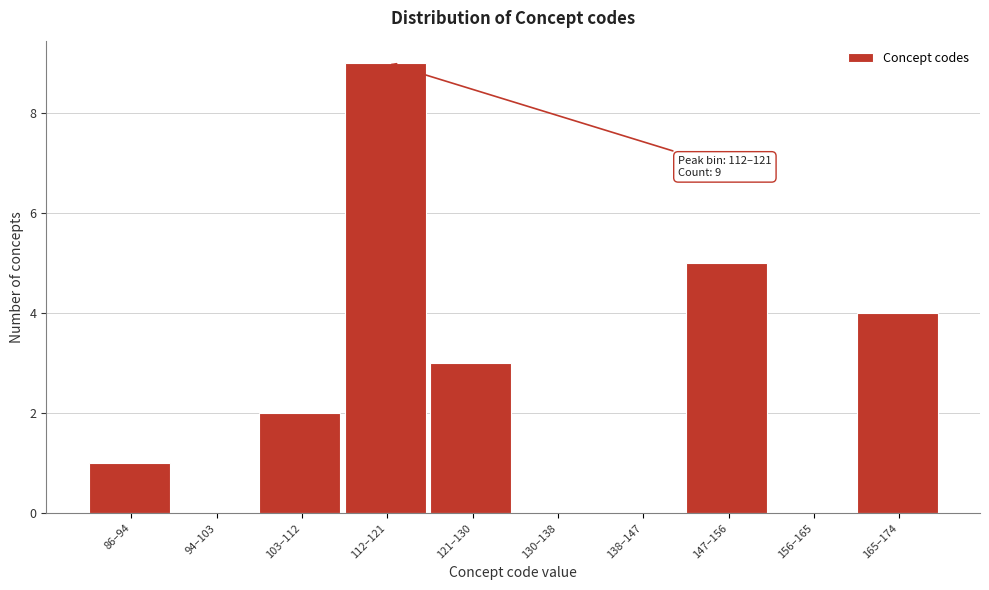

Reading left to right, transcribe all the data shown in this chart.

86–94=1	94–103=0	103–112=2	112–121=9	121–130=3	130–138=0	138–147=0	147–156=5	156–165=0	165–174=4